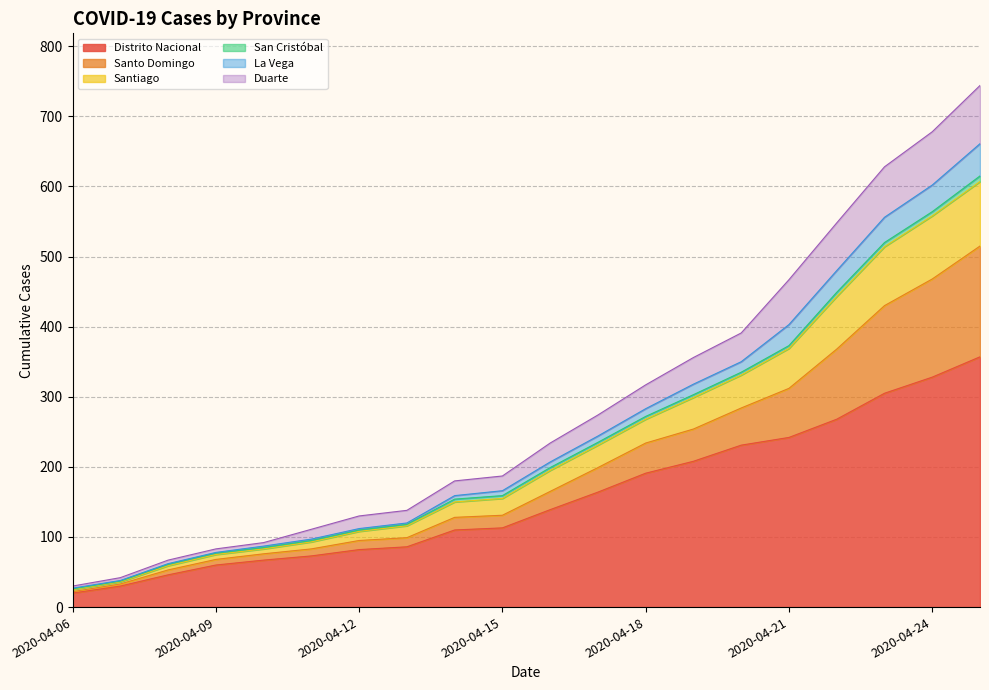

What is the highest value of the Distrito Nacional series?

357